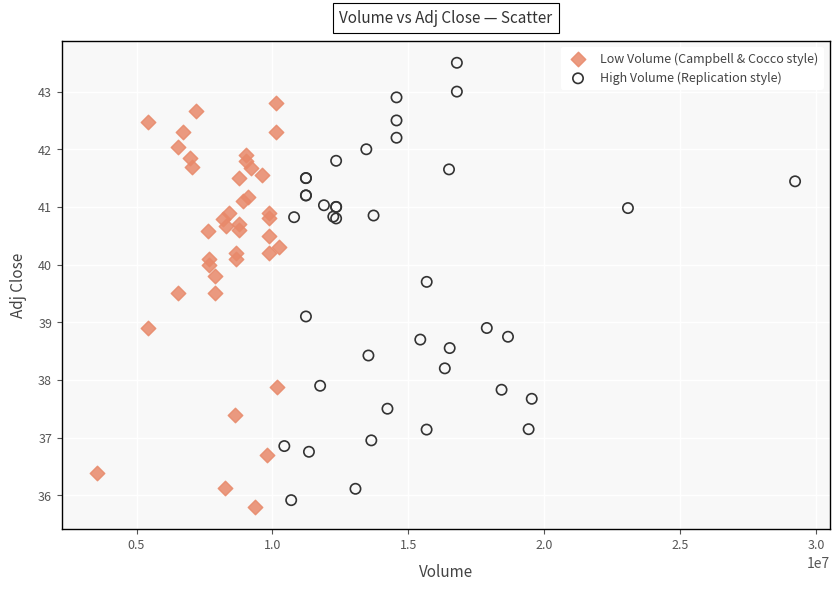

Which series contains the highest Y value?

High Volume (Replication style)